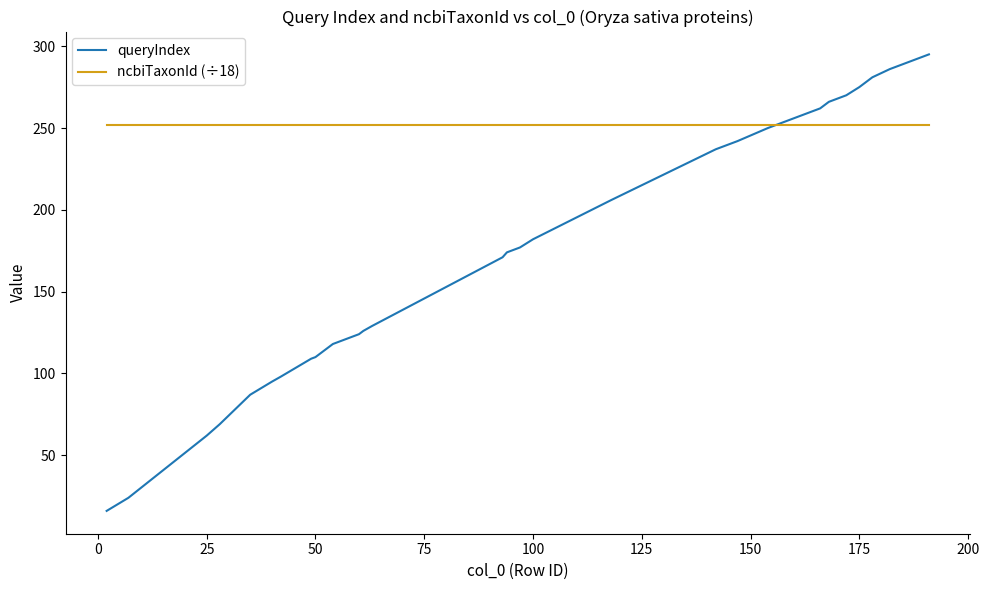

What is the smallest value displayed?

16.0